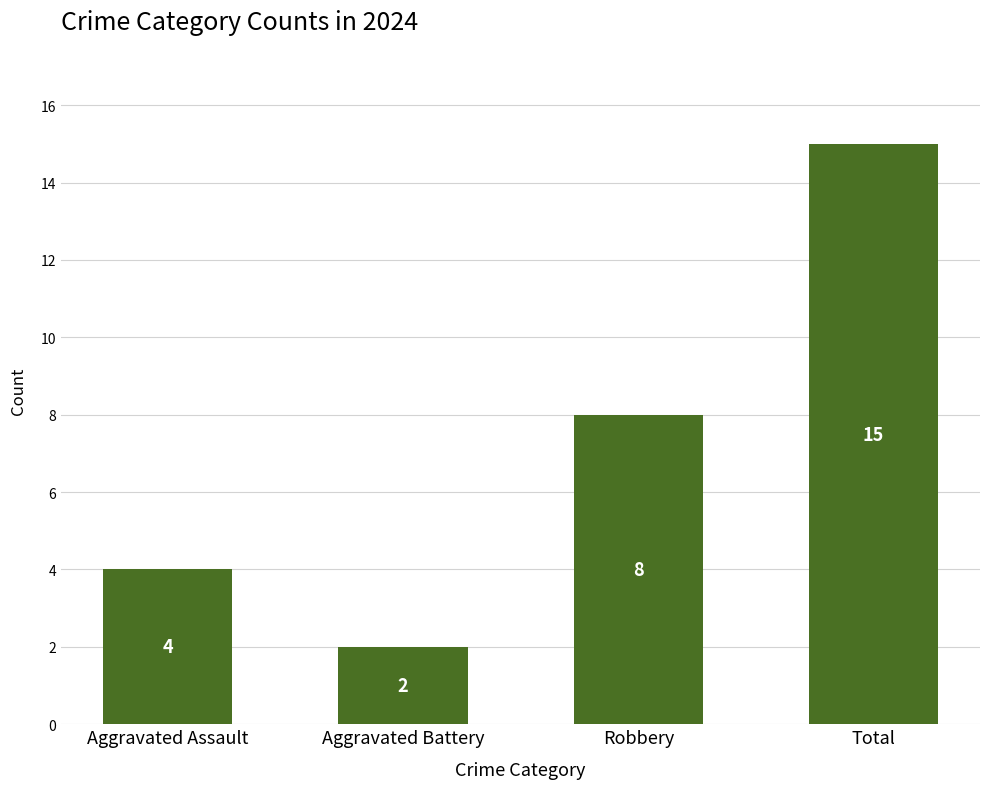

Count the number of categories in the chart.

4